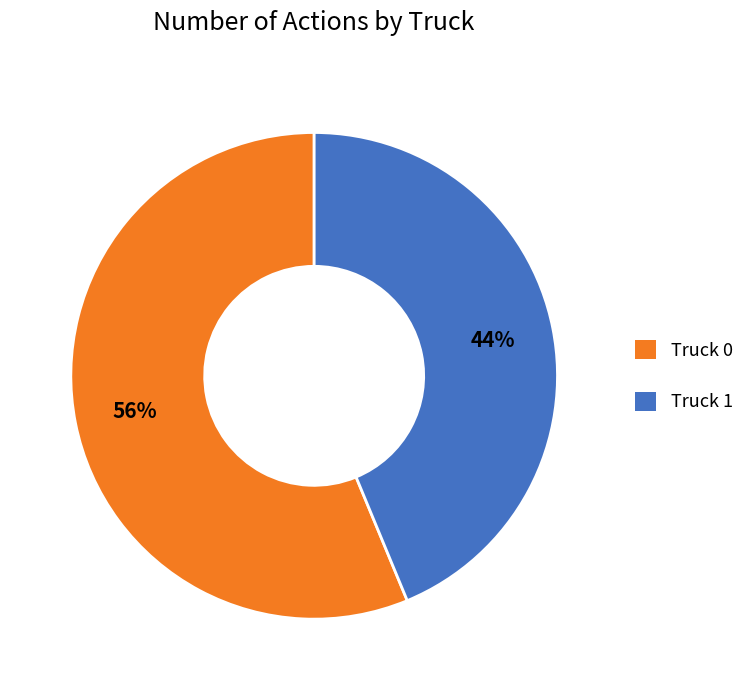

To the nearest percent, what is the combined percentage of Truck 0 and Truck 1?

100%